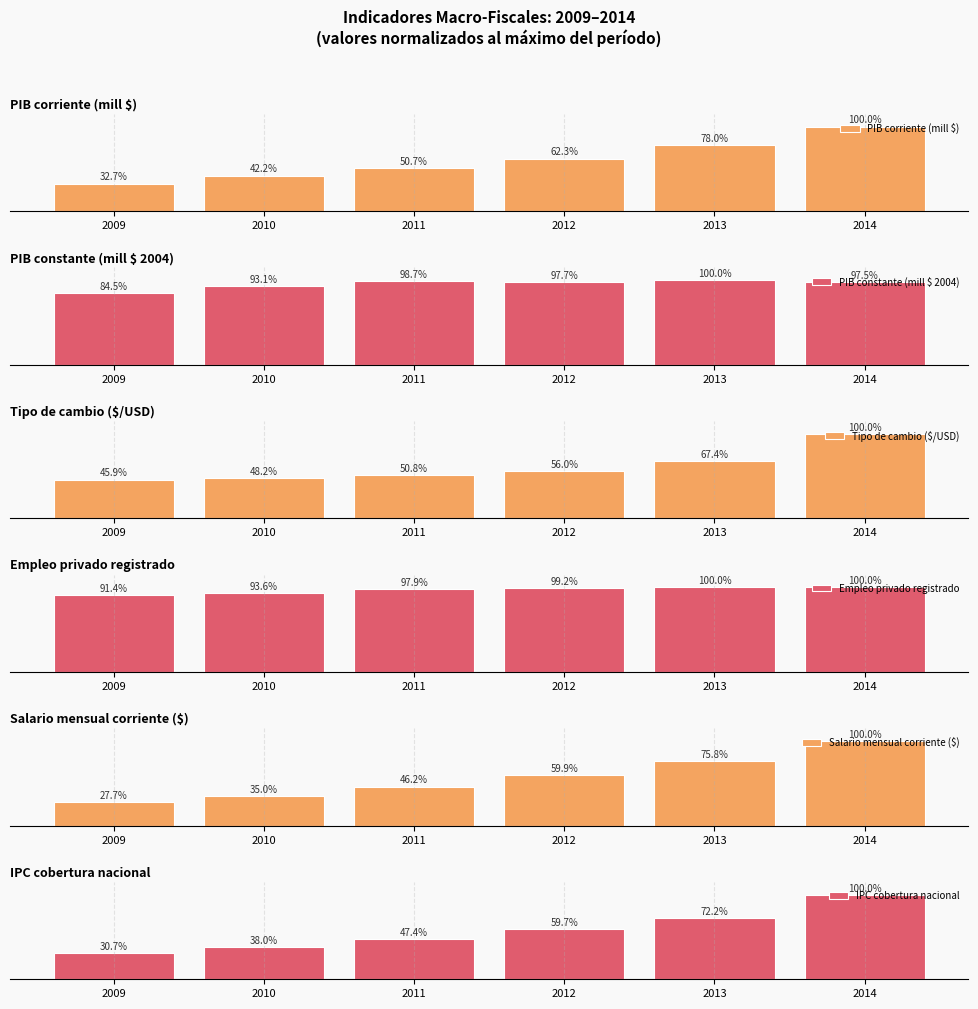

At which label does PIB constante (mill $ 2004) reach its peak?

2013